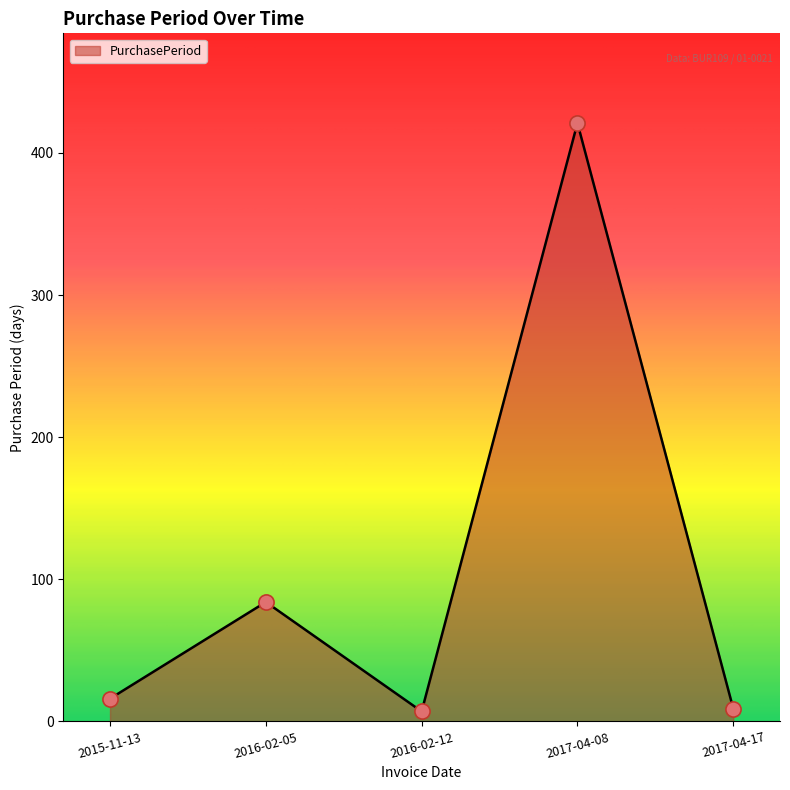

What is the change in value from 2015-11-13 to 2017-04-08?

+405